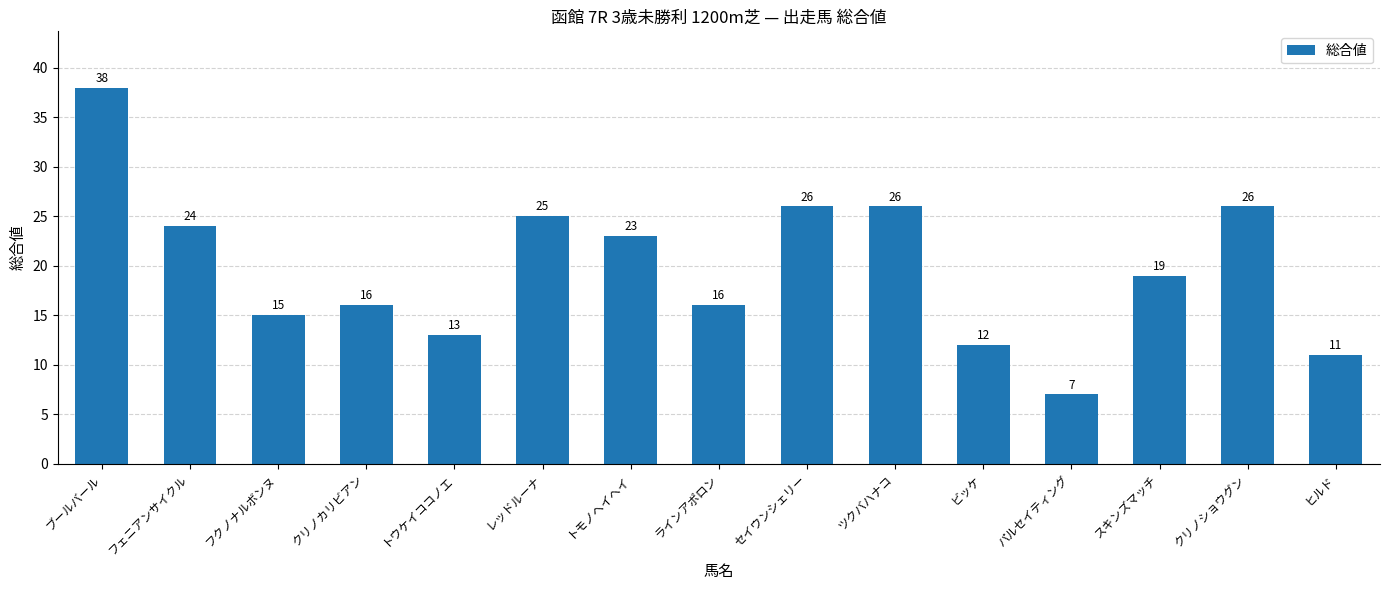

Where does the data first go above 19?

ブールバール